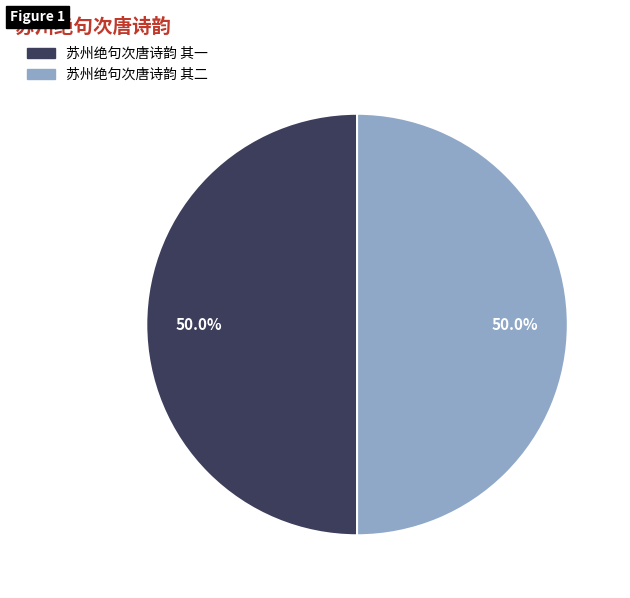

The 苏州绝句次唐诗韵 其二 slice represents 50% of the pie. True or false?

True